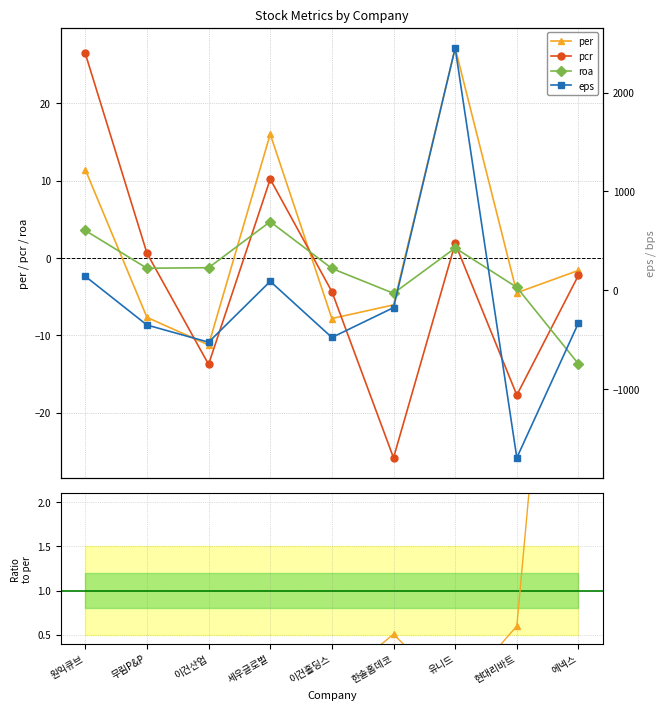

In per, how many points are lower than both neighbors (excluding endpoints)?

3